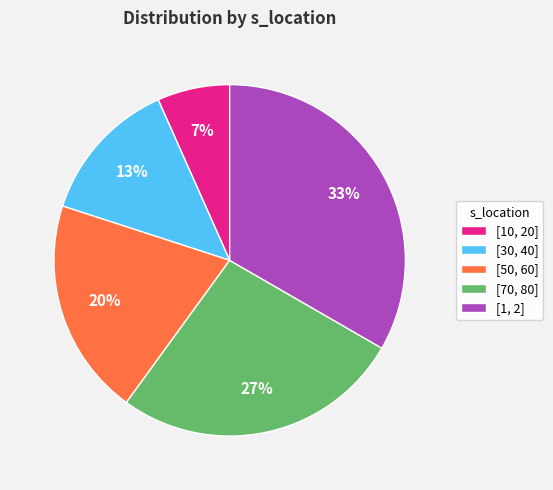

What is the largest slice in the pie chart?

[1, 2]